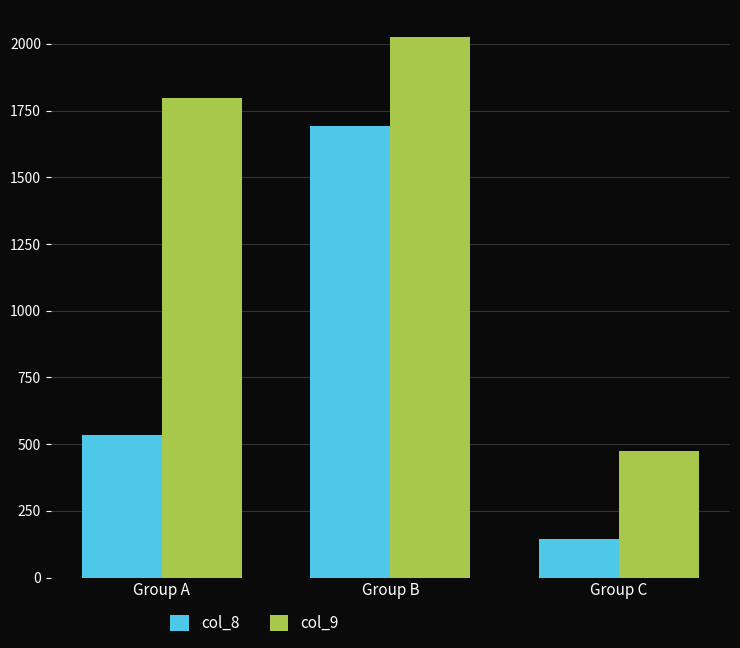

The value of col_8 at Group A is 534. True or false?

True